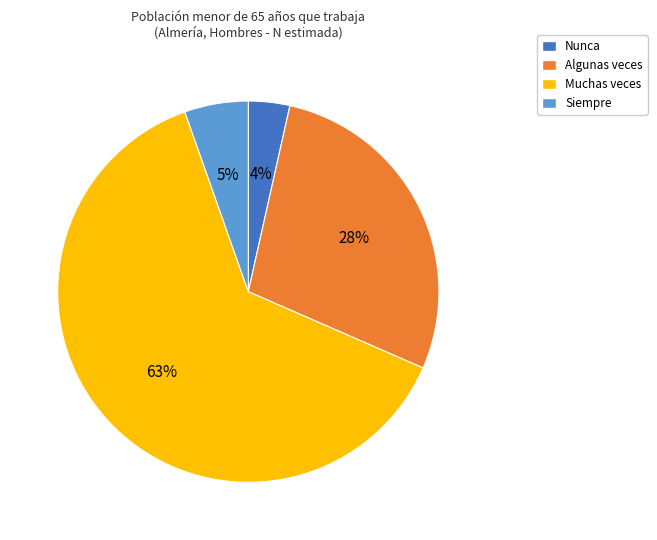

The Siempre slice represents 1% of the pie. True or false?

False